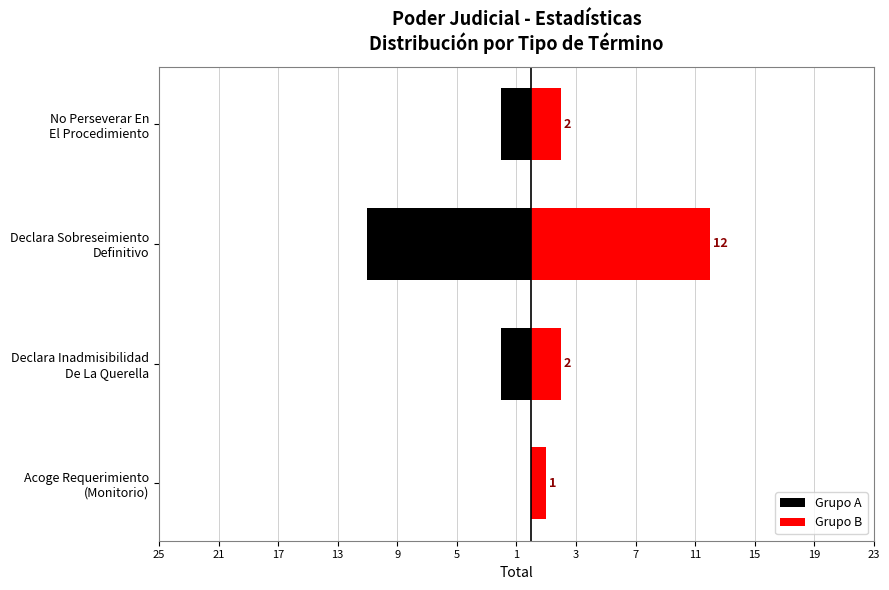

How many data points in Grupo B are above 2?

1